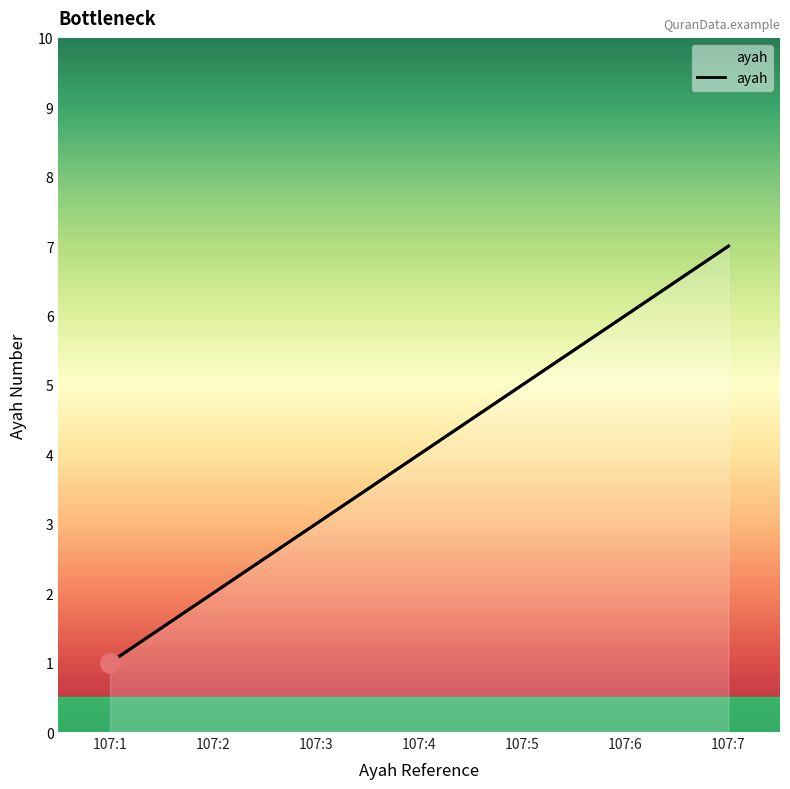

Rank the categories by value from lowest to highest.

107:1, 107:2, 107:3, 107:4, 107:5, 107:6, 107:7